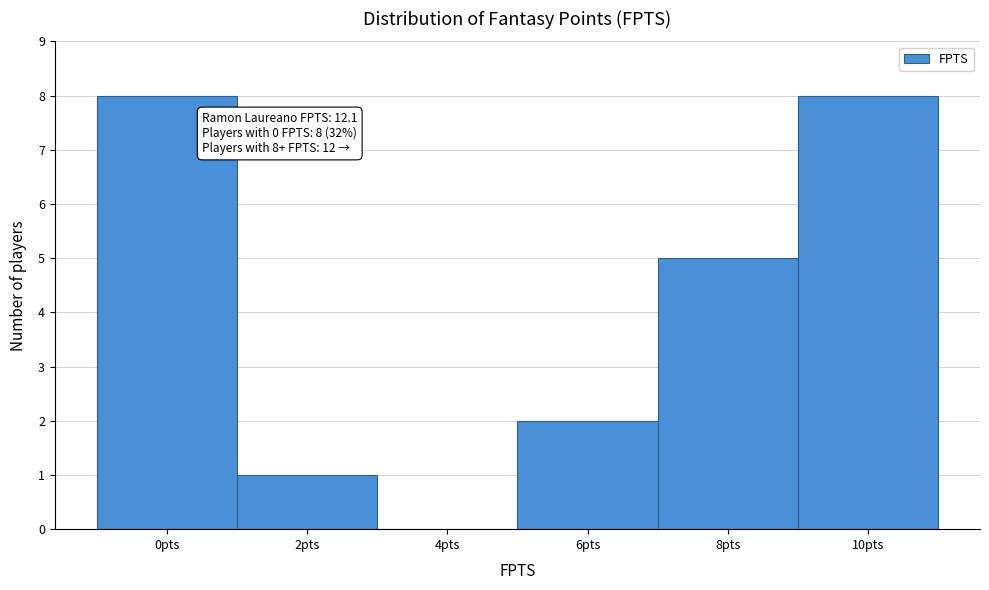

Reading left to right, transcribe all the data shown in this chart.

0pts=8	2pts=1	4pts=0	6pts=2	8pts=5	10pts=8